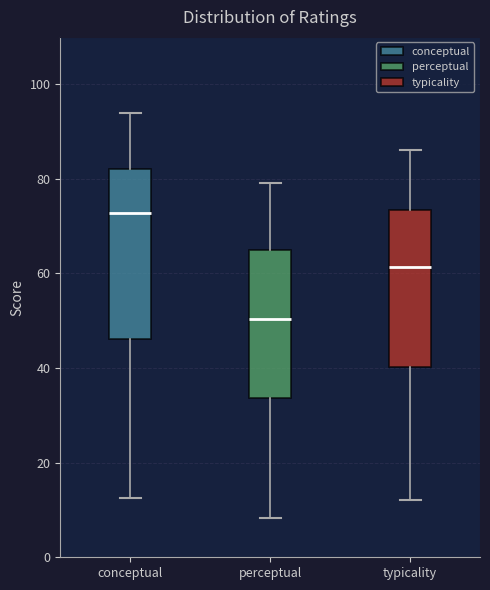

Which box has the lowest median line?

perceptual